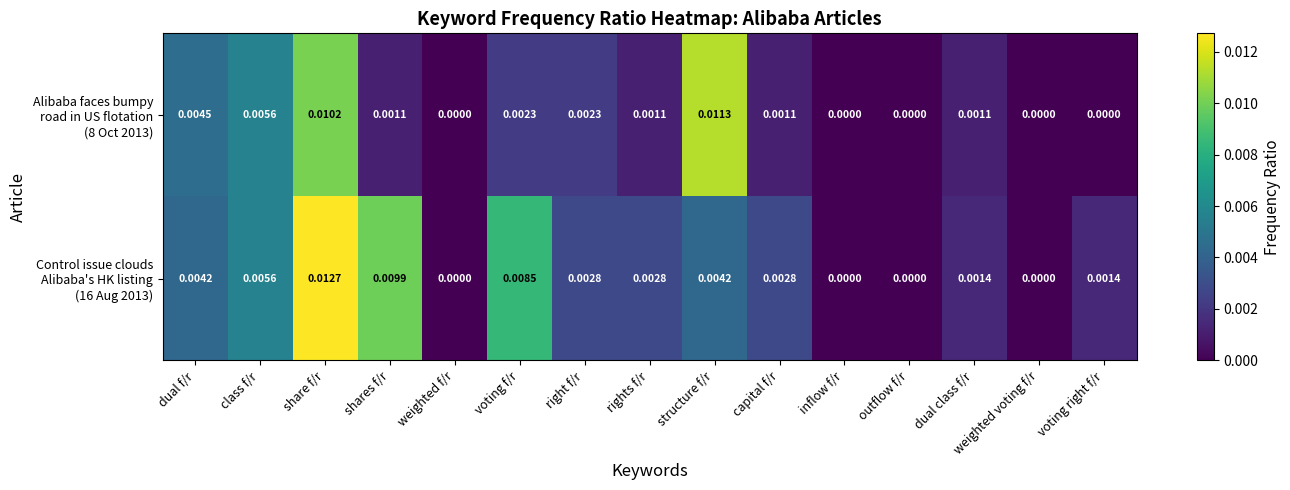

How many series are shown in this chart?

2